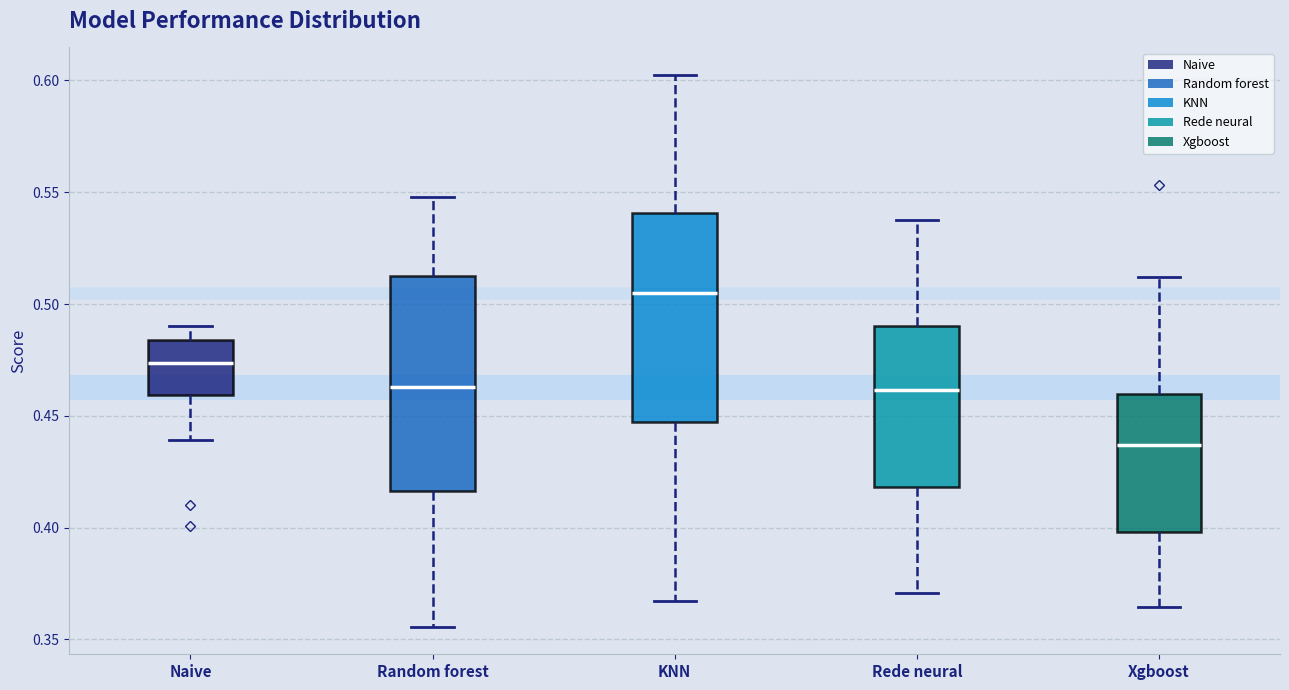

Reading left to right, read every box against the y-axis: the position of its median line, the range the box covers, and the ends of its whiskers. The values are not printed on the chart, so give them approximately, as read against the axis.

Naive: median 0.475, box 0.460 to 0.485, whiskers 0.440 to 0.490
Random forest: median 0.465, box 0.415 to 0.510, whiskers 0.355 to 0.550
KNN: median 0.505, box 0.445 to 0.540, whiskers 0.365 to 0.600
Rede neural: median 0.460, box 0.420 to 0.490, whiskers 0.370 to 0.535
Xgboost: median 0.435, box 0.400 to 0.460, whiskers 0.365 to 0.510